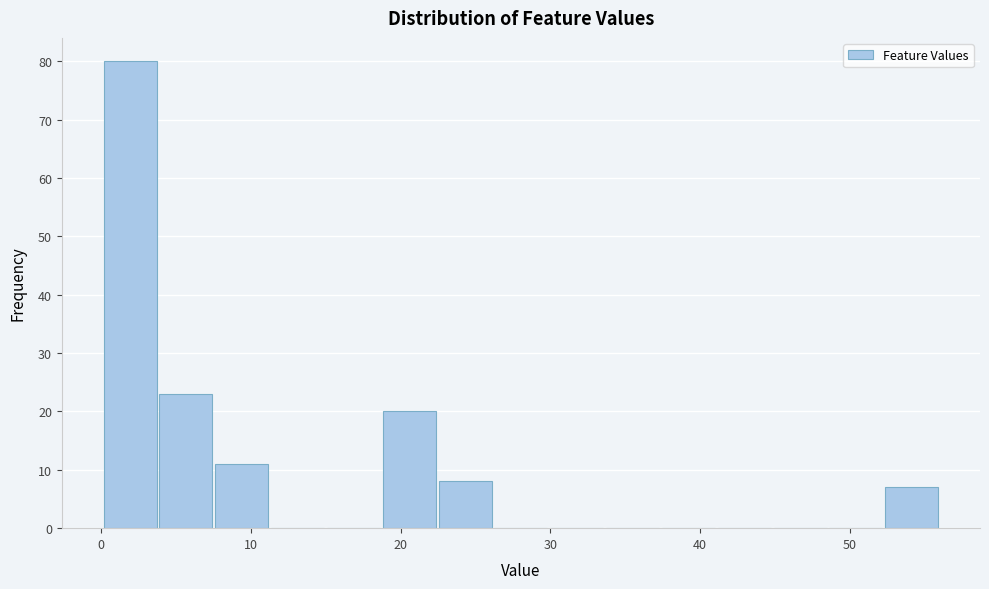

Around what value on the x-axis is the tallest bar? Give the approximate position of its centre, as read against the axis.

2